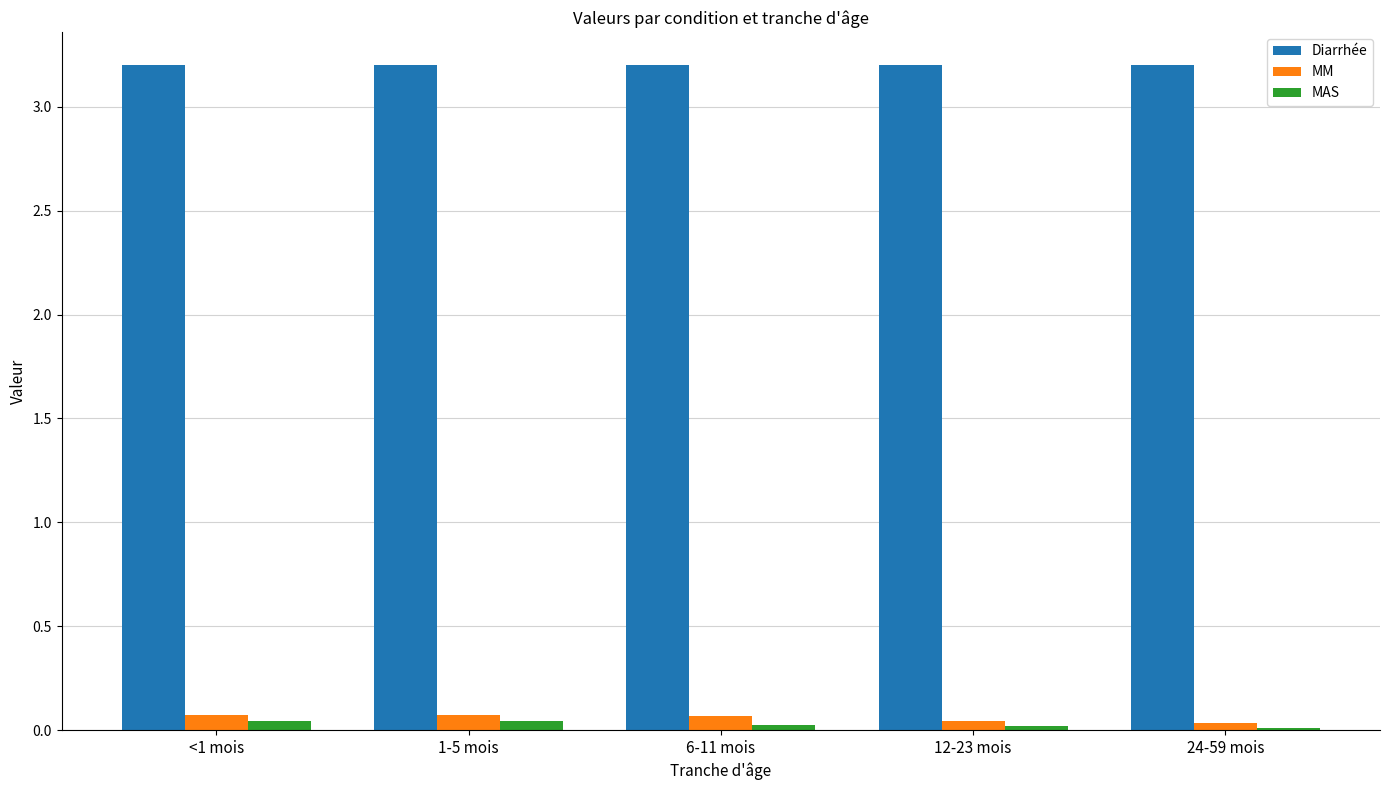

At how many categories does at least one series exceed 1?

5